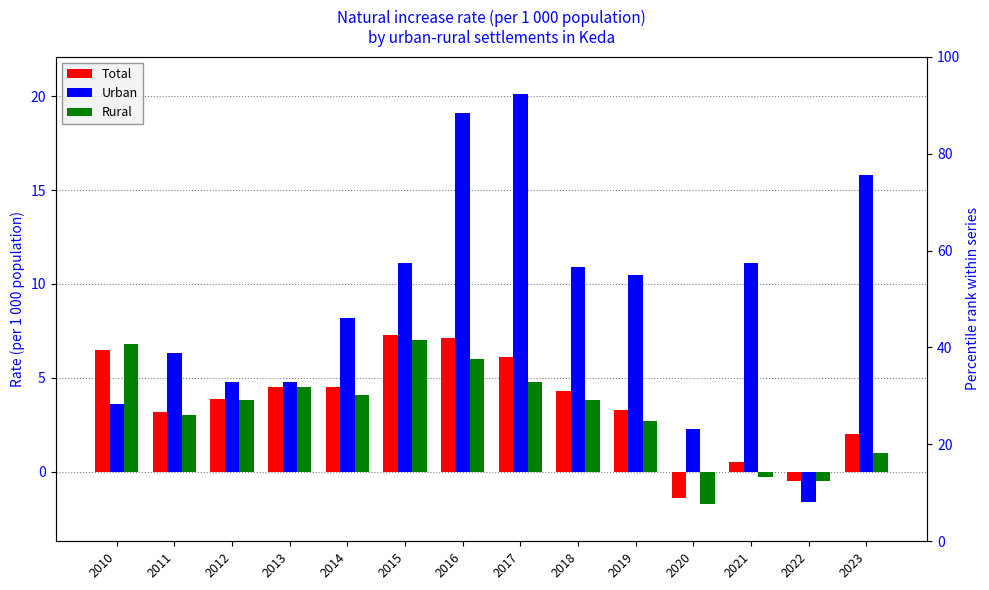

Where is Rural nearest to the value 2?

2019